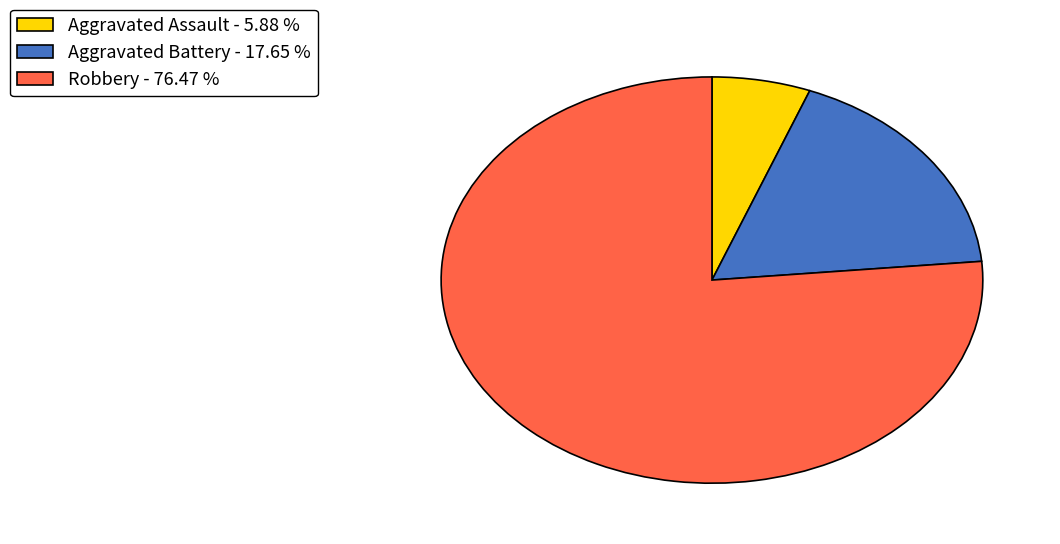

Approximately how many times larger is the value at Robbery - 76.47 % compared to Aggravated Assault - 5.88 %?

13.0